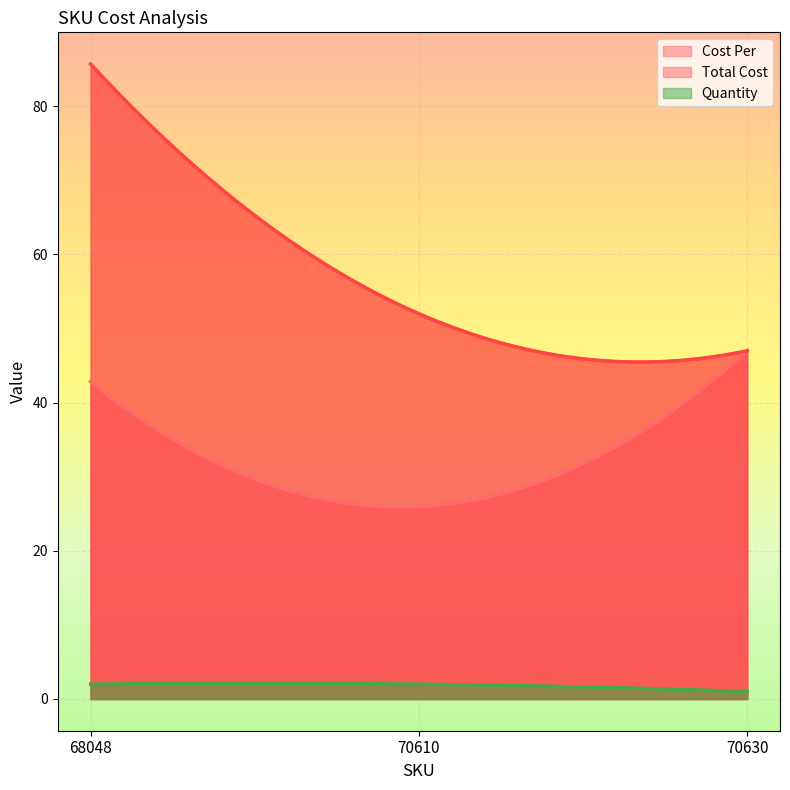

At which label does Quantity reach its peak?

68048